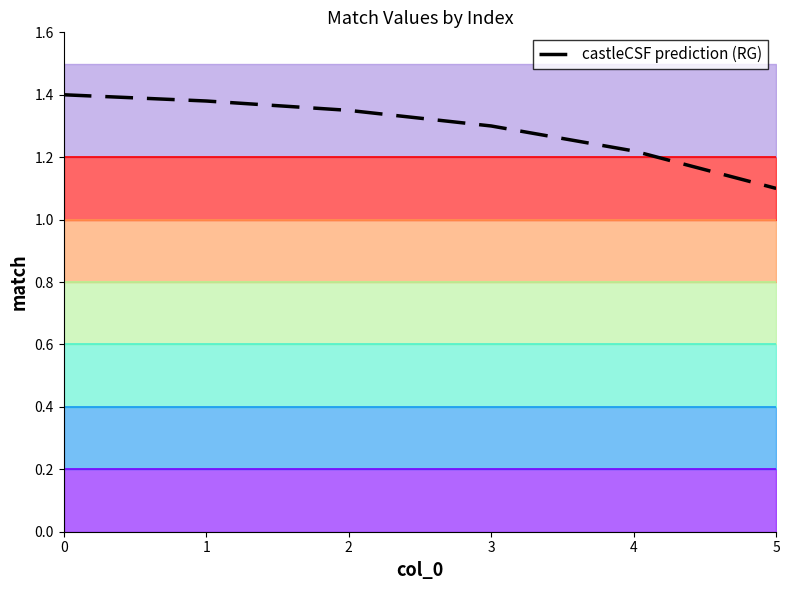

Reading left to right, what are all the values shown in this chart?

1.4	1.4	1.4	1.3	1.2	1.1